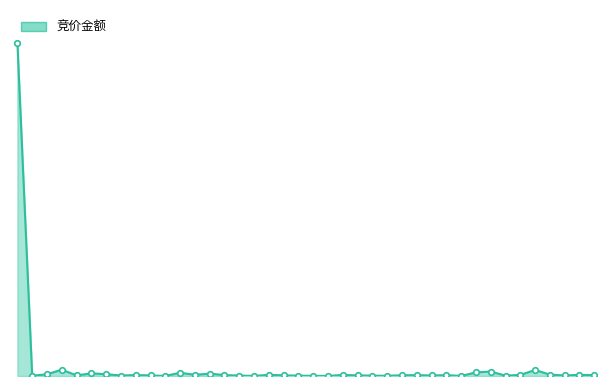

Does the chart have visible grid lines?

No